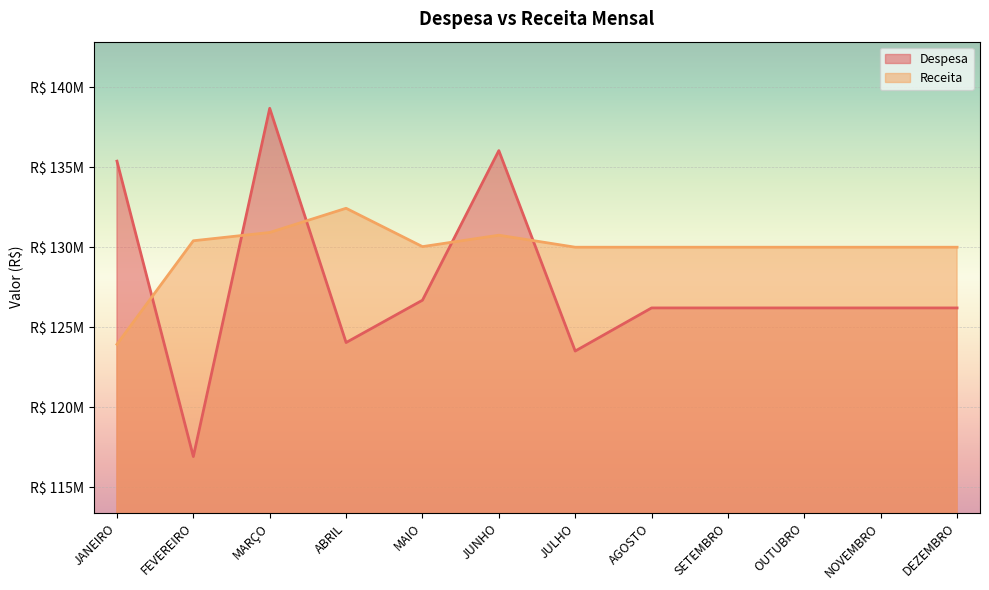

Which series ends up on top after the final intersection of Despesa and Receita?

Receita